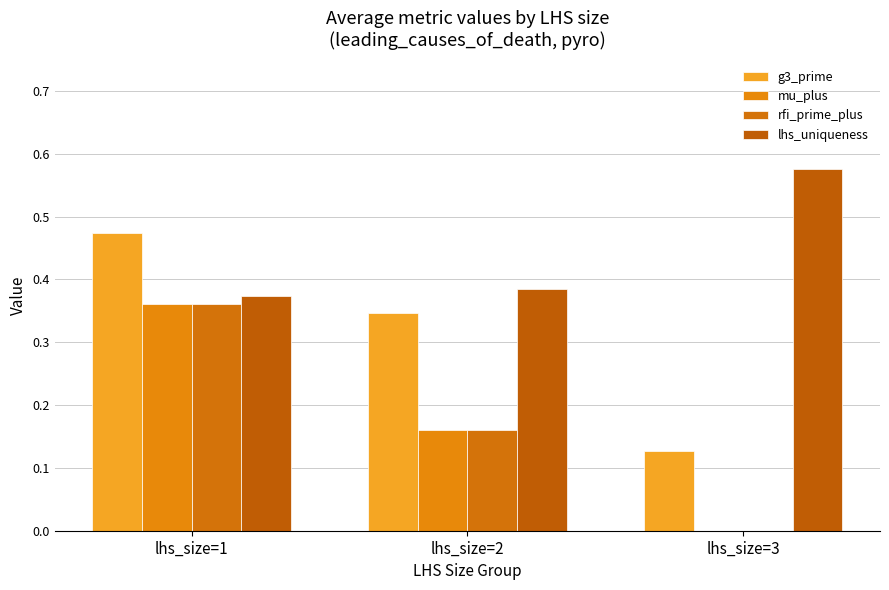

What is the greatest value displayed?

0.6